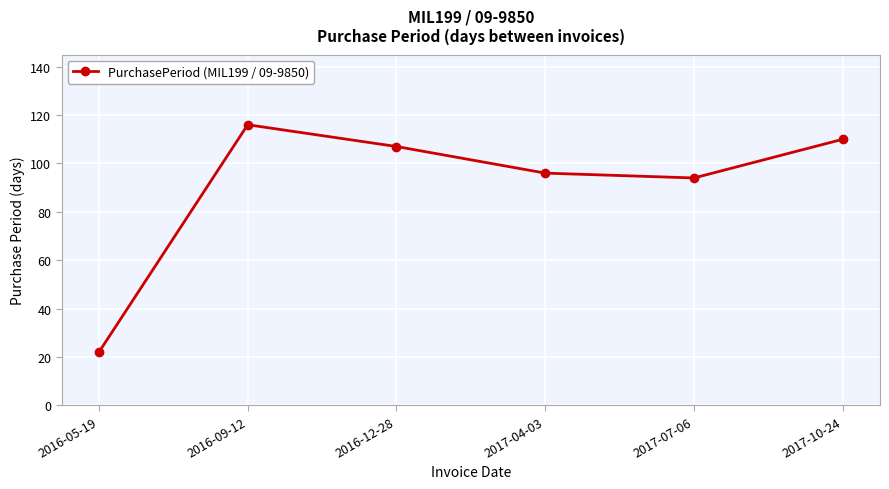

Between 2017-04-03 and 2017-10-24, which is larger?

2017-10-24